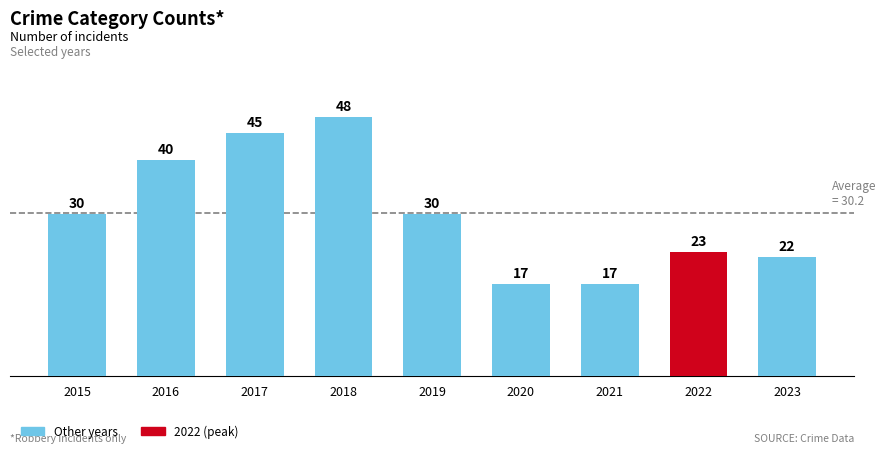

What is the smallest value displayed?

17